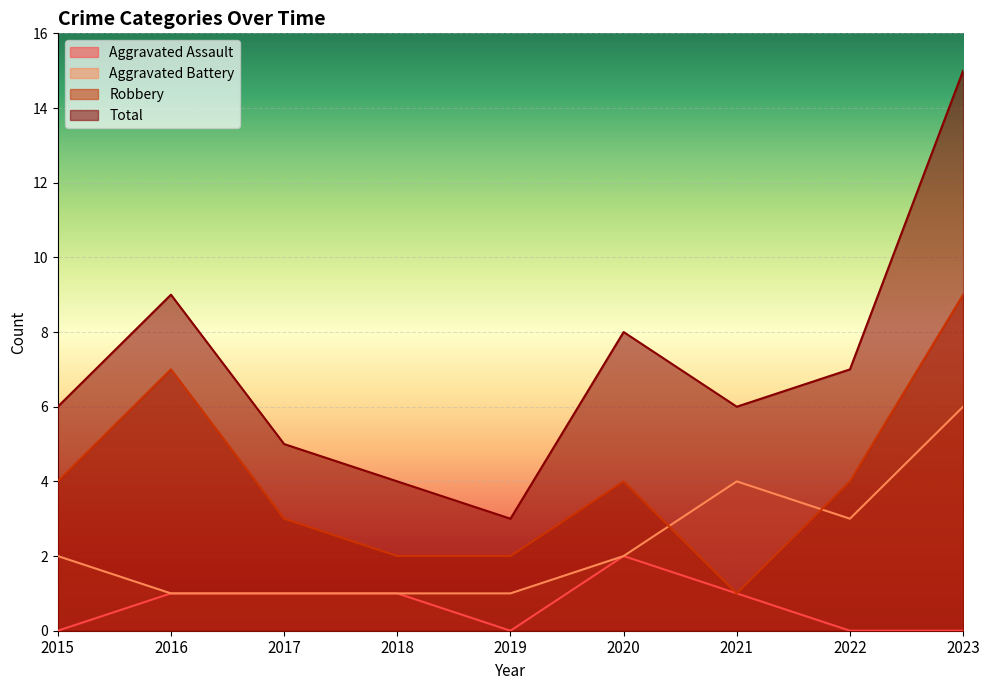

What is the maximum value shown in the chart?

15